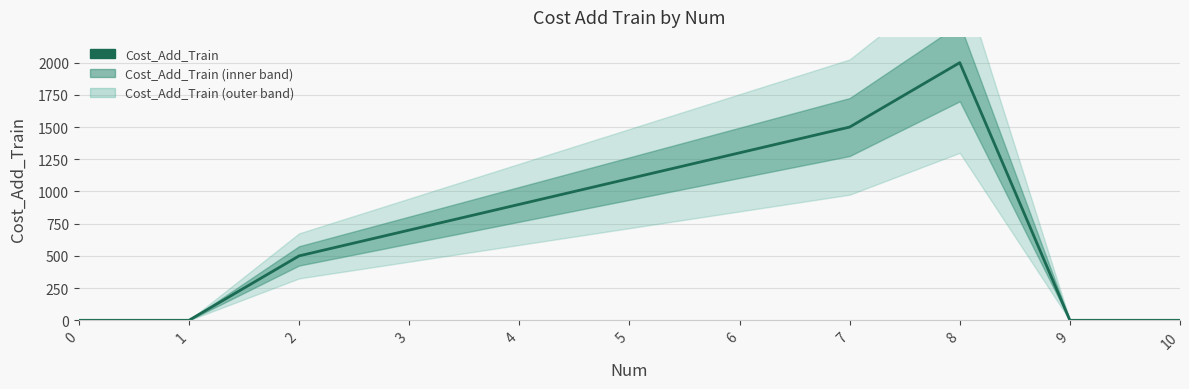

Where is the first local maximum?

8